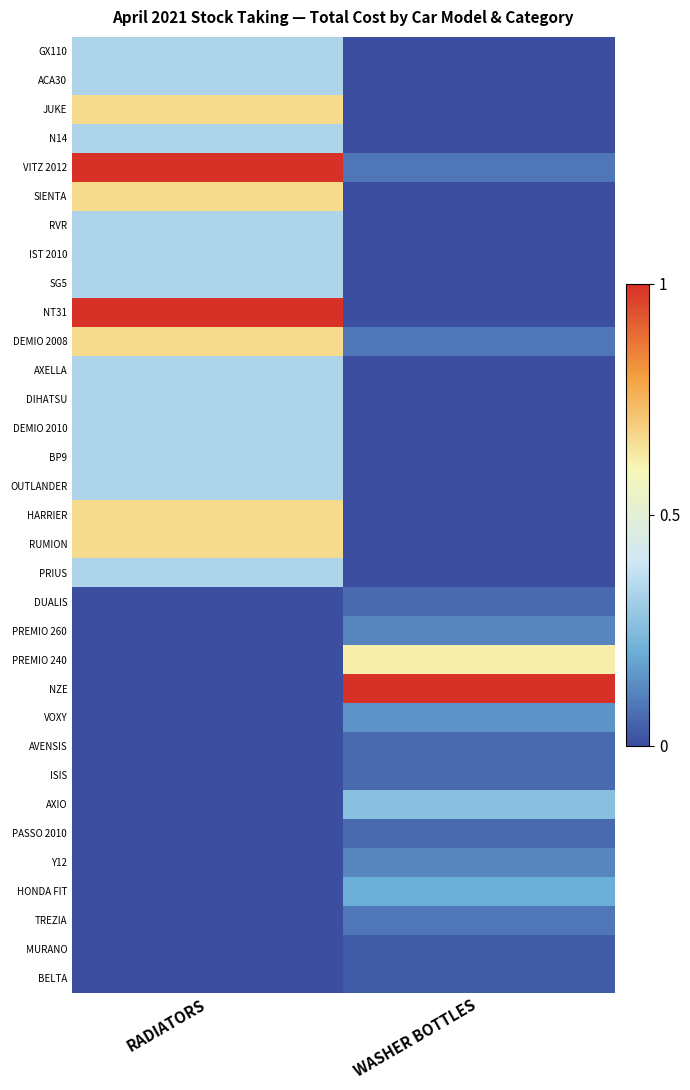

What is the difference between the highest and lowest values at WASHER BOTTLES?

1.0